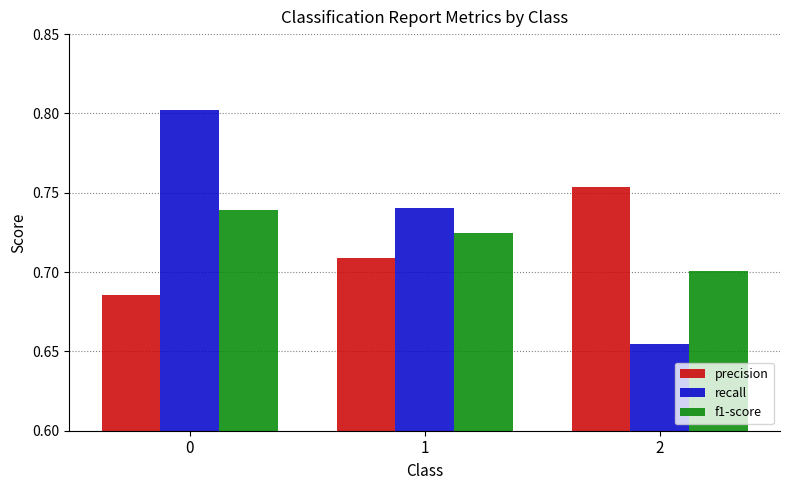

Is the value of recall at 0 greater than the value of precision at 2?

Yes